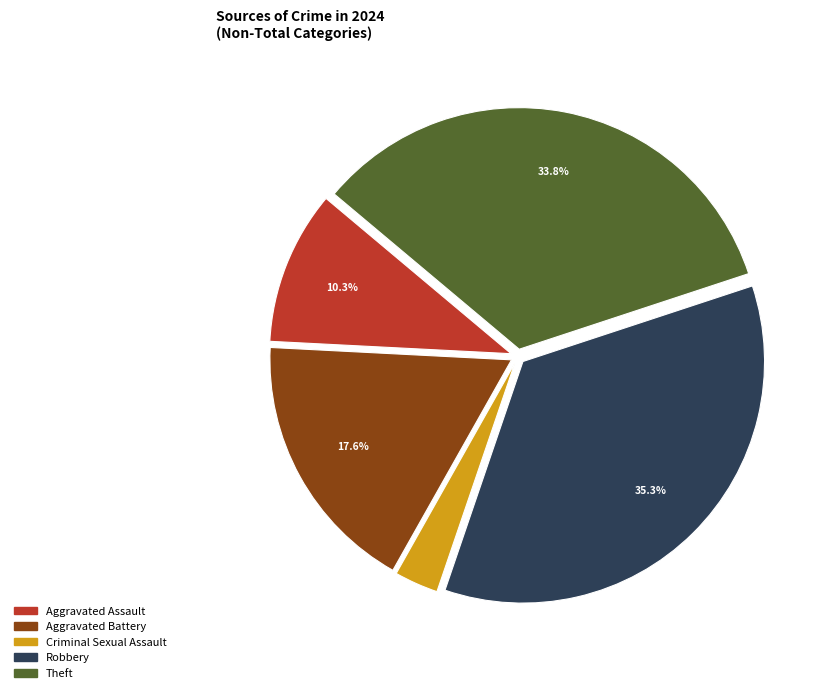

Does Aggravated Battery represent more than half of the total?

No